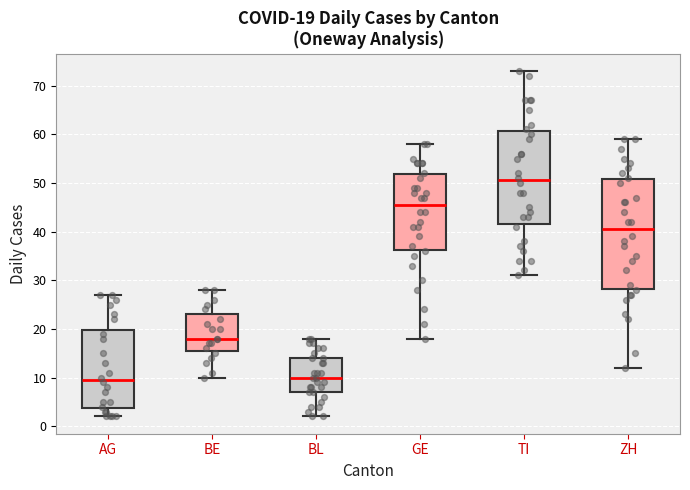

Comparing the boxes themselves (not the whiskers), which one is the tallest?

ZH